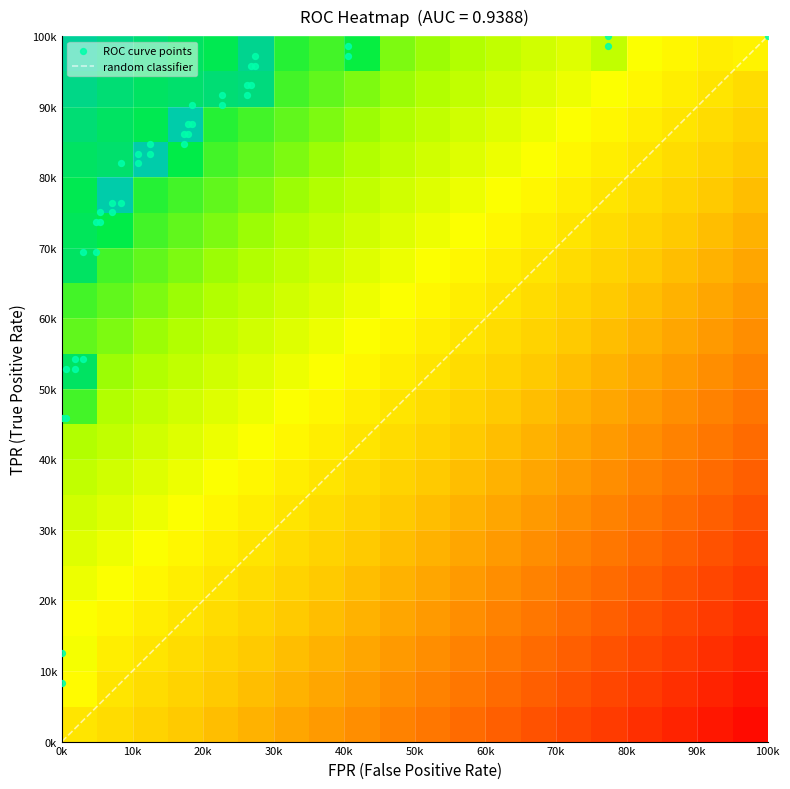

What is the spread (max minus min) of values at 14?

0.9